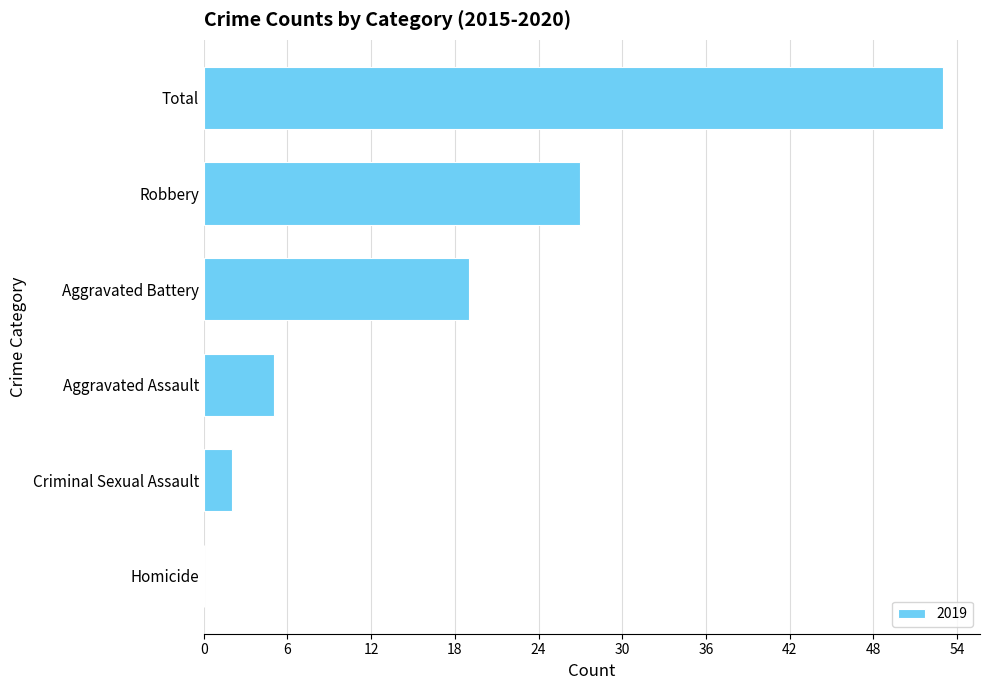

The chart shows a value of 5 at Aggravated Assault. True or false?

True